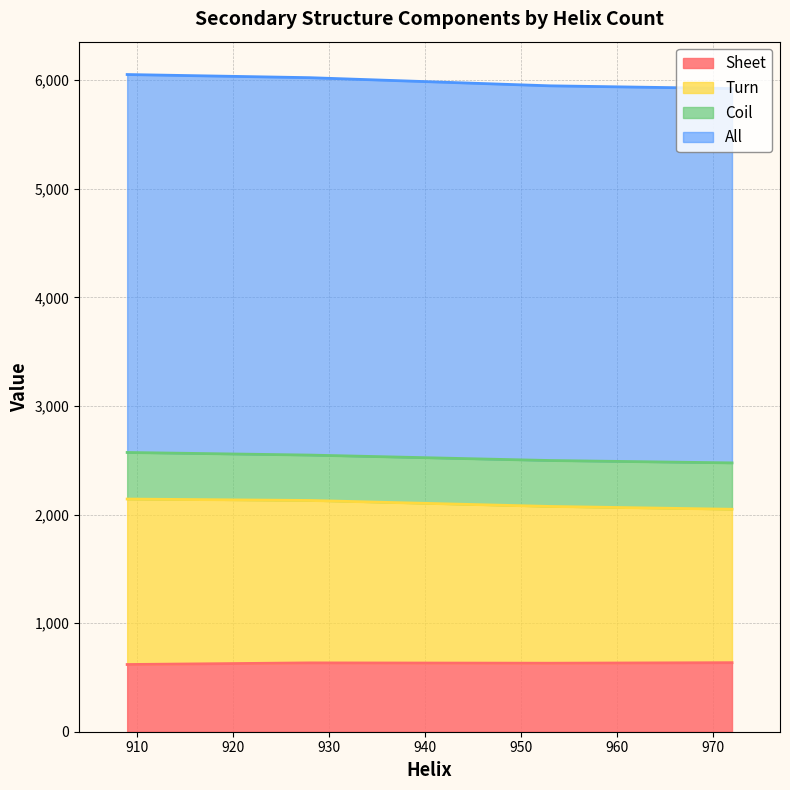

Which series has the largest range (max minus min)?

Turn